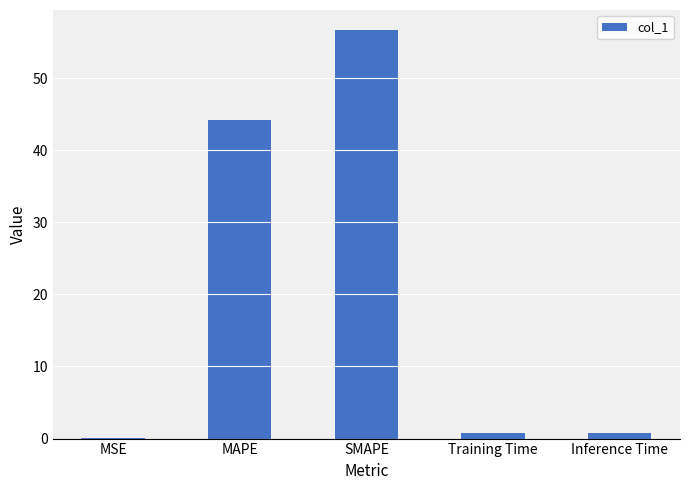

What is the maximum value shown in the chart?

56.6